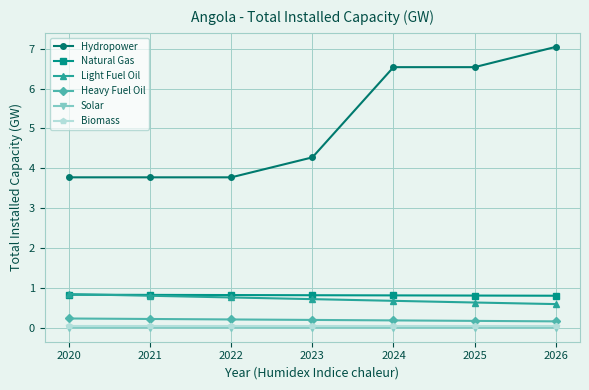

True or false: Hydropower and Natural Gas cross at least once.

False